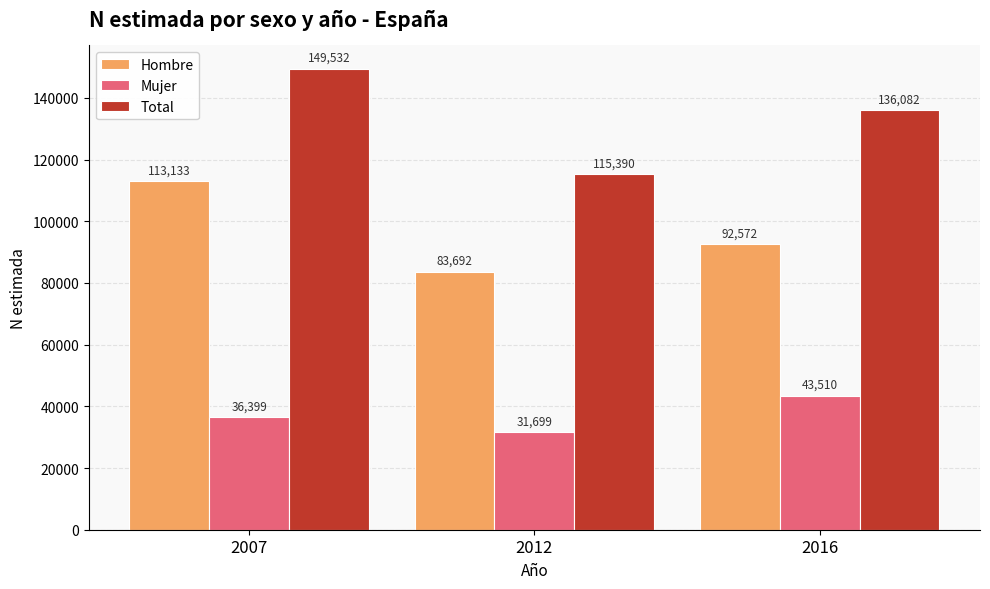

The Total series shows 92741 at 2016. True or false?

False